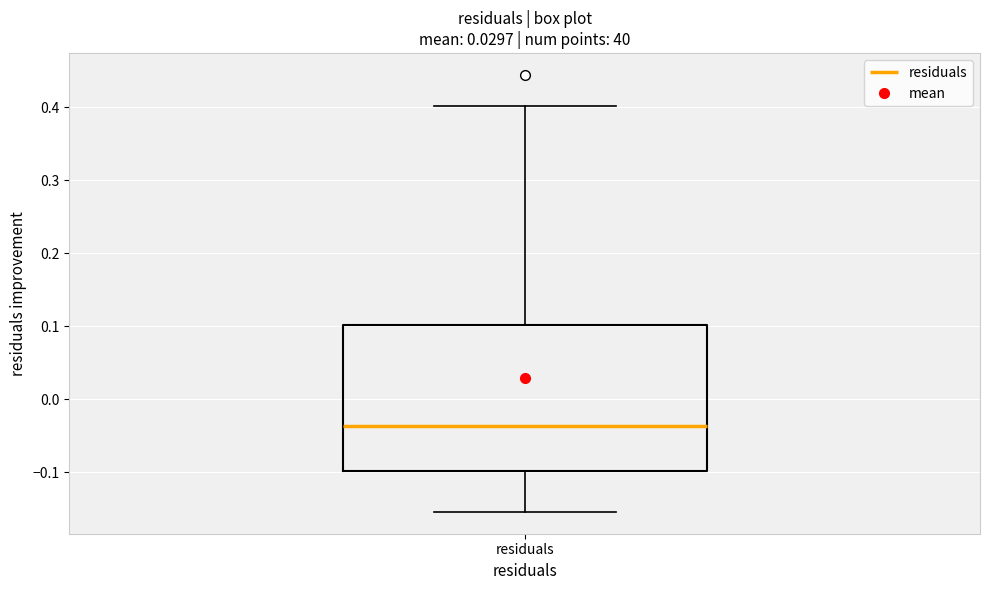

Read this box plot against the y-axis: the position of the median line, the range covered by the box, and the ends of both whiskers. The values are not printed on the chart, so give them approximately, as read against the axis.

median -0.04, box -0.10 to 0.10, whiskers -0.15 to 0.40